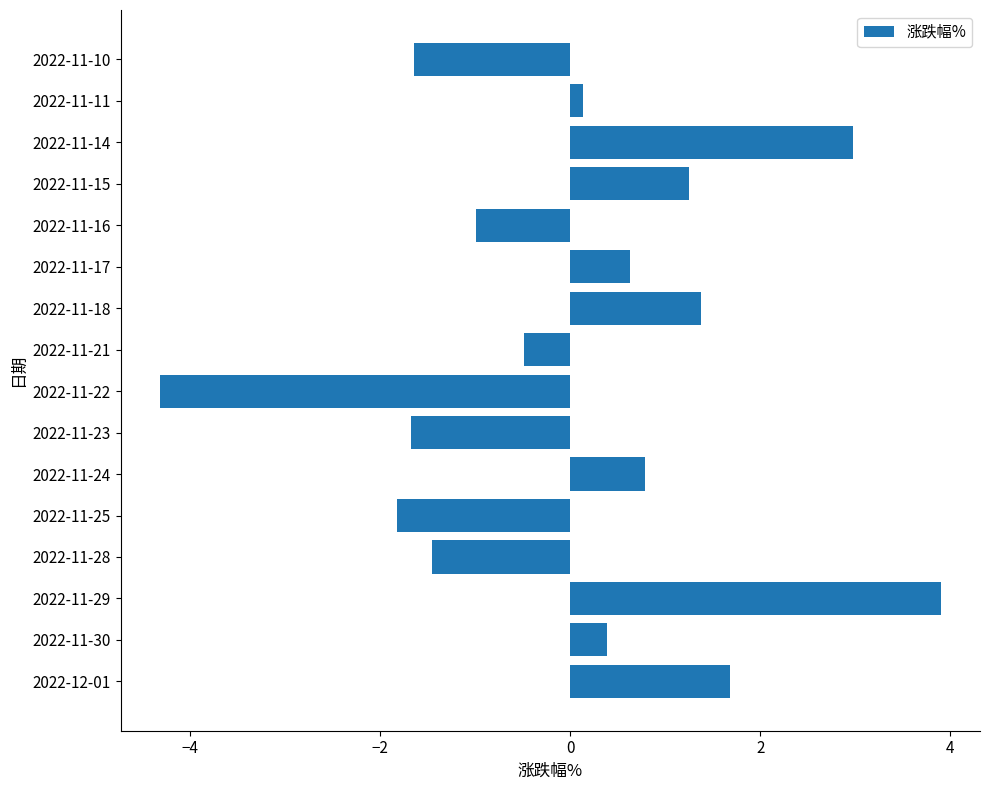

At which label is the value closest to 0?

2022-11-11